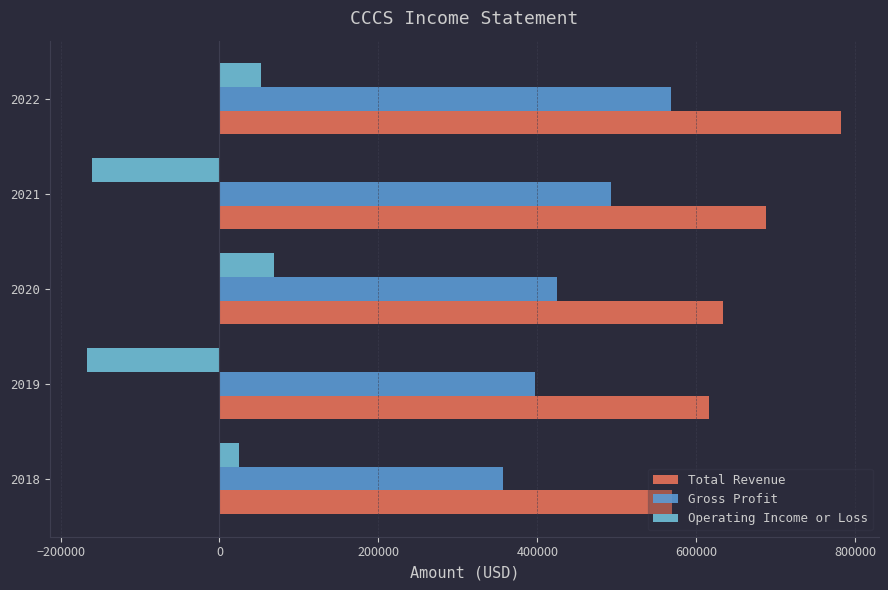

Which series changed the most between 2018 and 2020?

Gross Profit